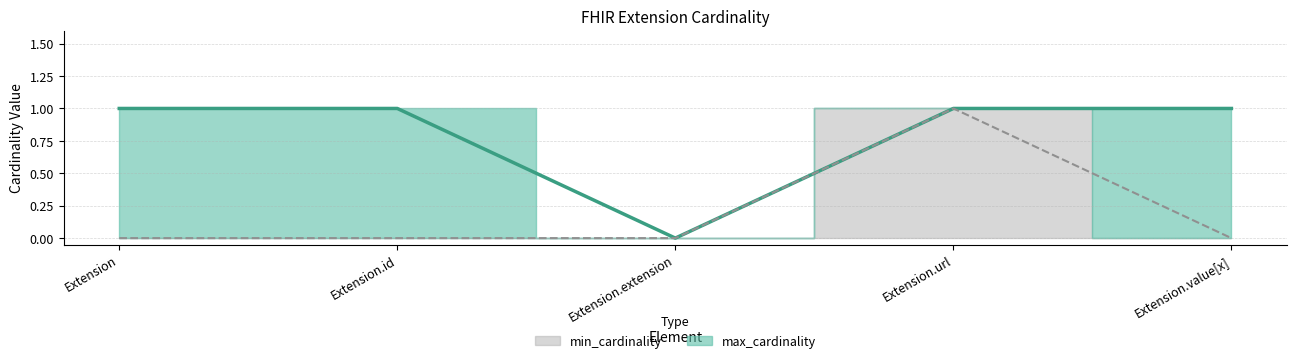

At which label is max_cardinality closest to 0?

Extension.extension